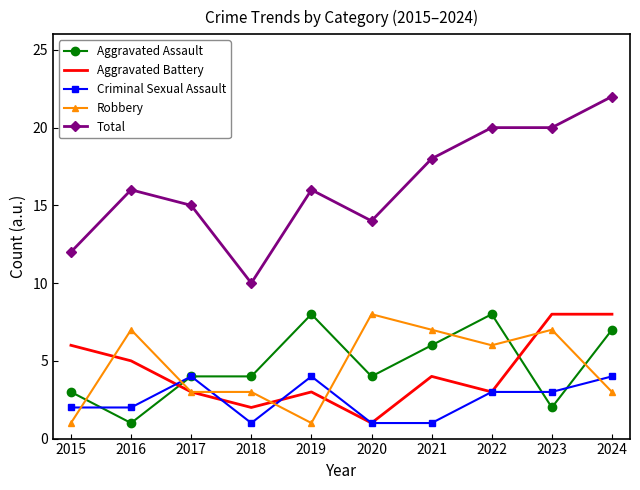

Which series has the largest total across all categories?

Total